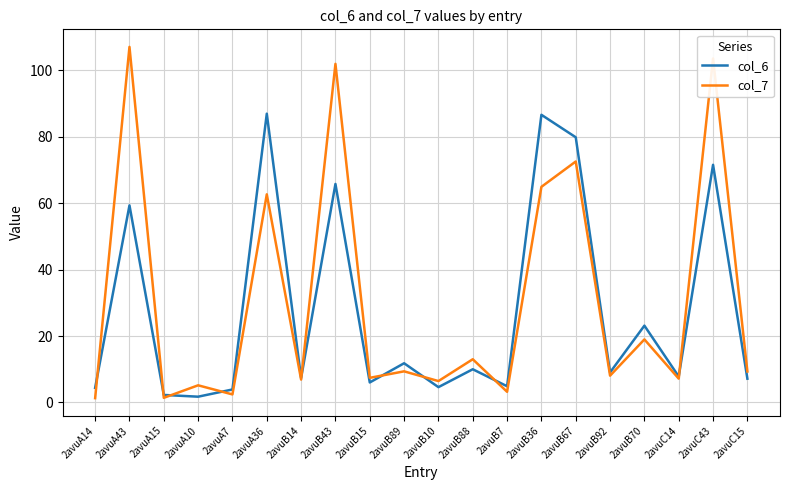

Is the value of col_6 at 2avuB7 greater than the value of col_7 at 2avuB14?

No